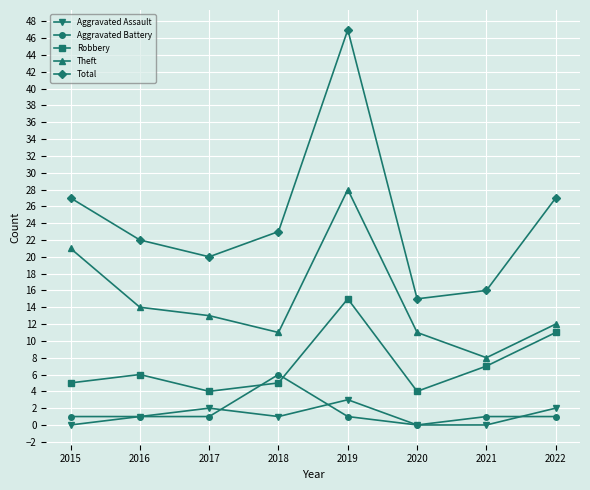

How many Aggravated Battery values are between 1 and 2?

6